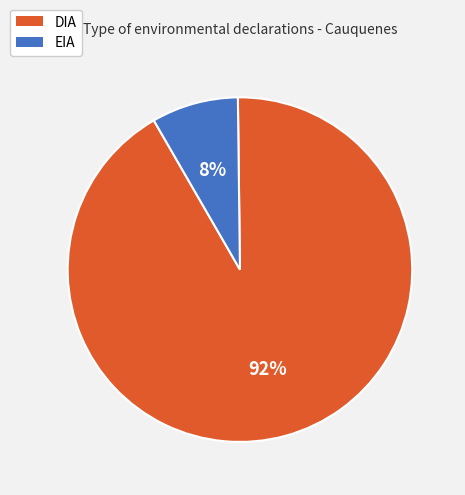

Is the sum of EIA and DIA greater than half?

Yes